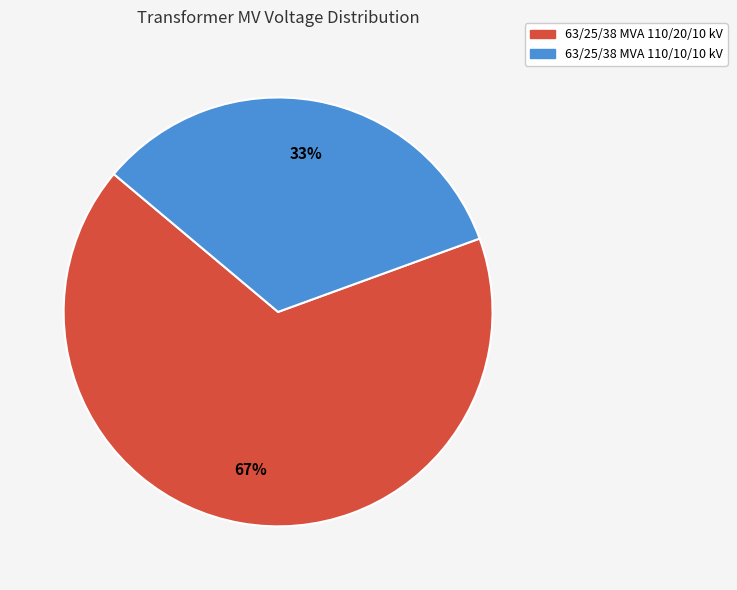

Rank the categories by value from highest to lowest.

63/25/38 MVA 110/20/10 kV, 63/25/38 MVA 110/10/10 kV